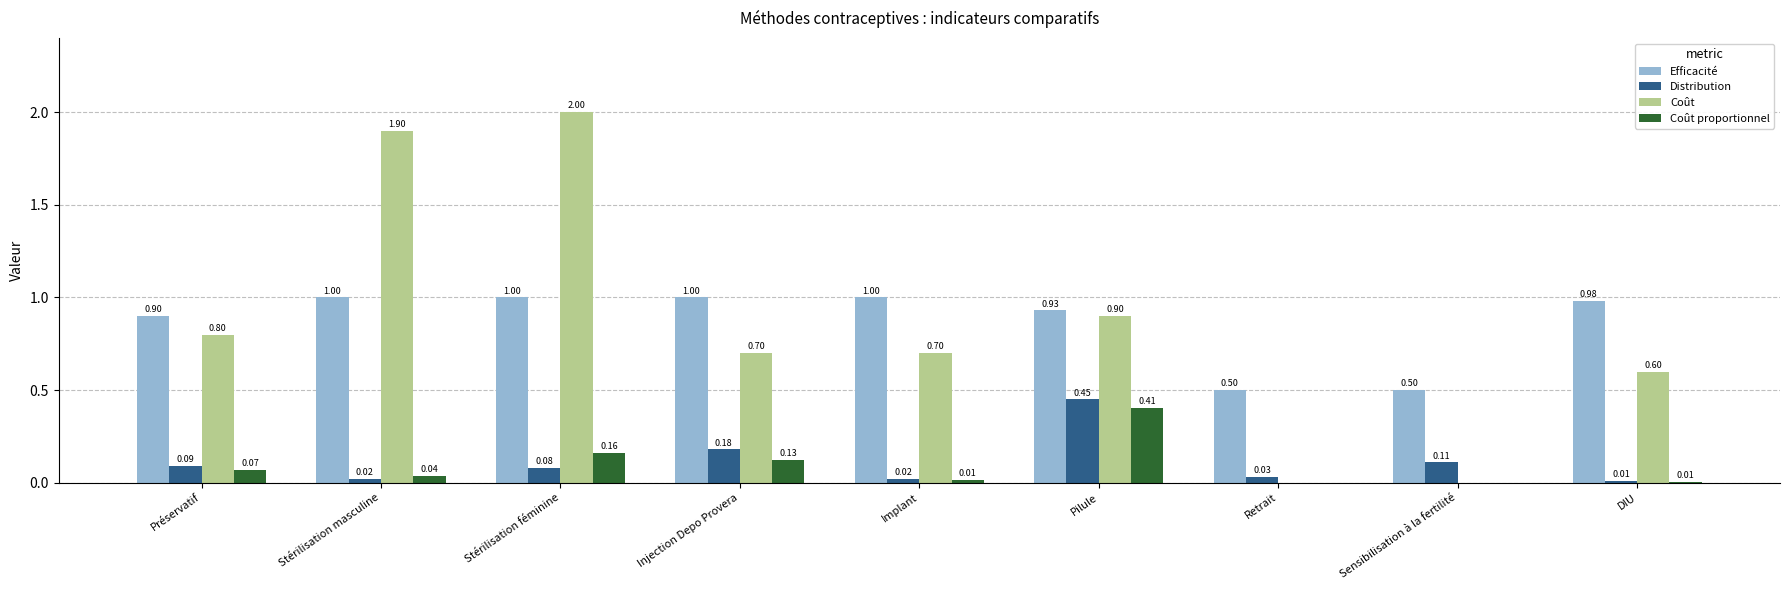

What is the maximum value for Efficacité?

1.0